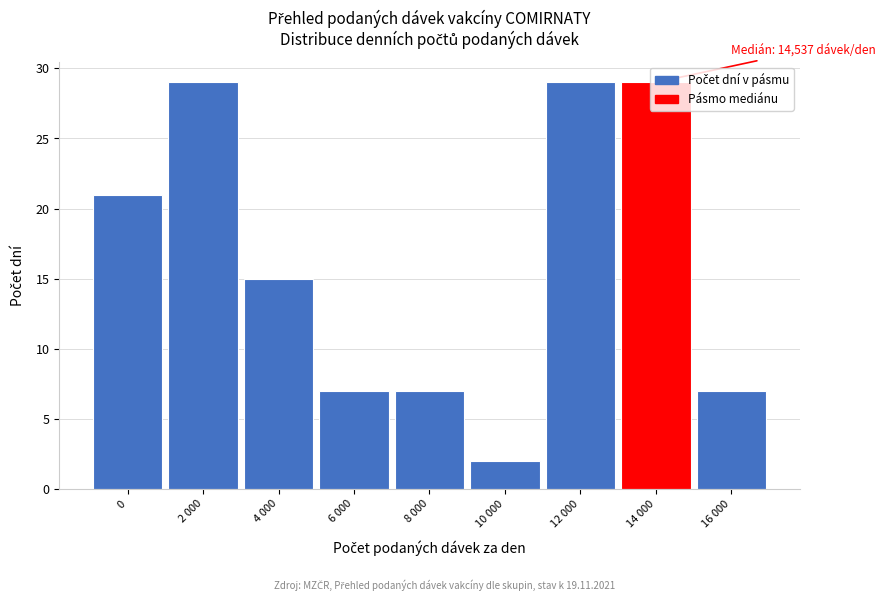

What is the label of the 8th bar from the left?

14 000